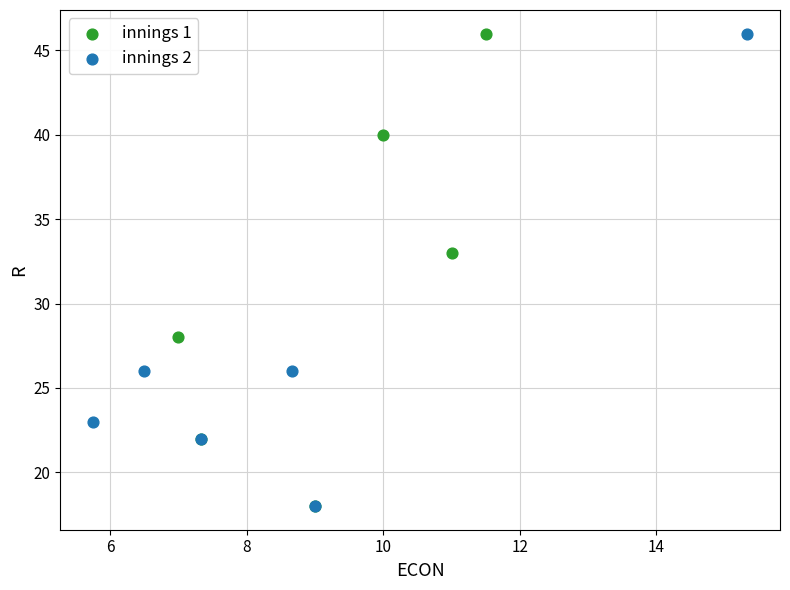

What are all the series names shown in the legend?

innings 1, innings 2